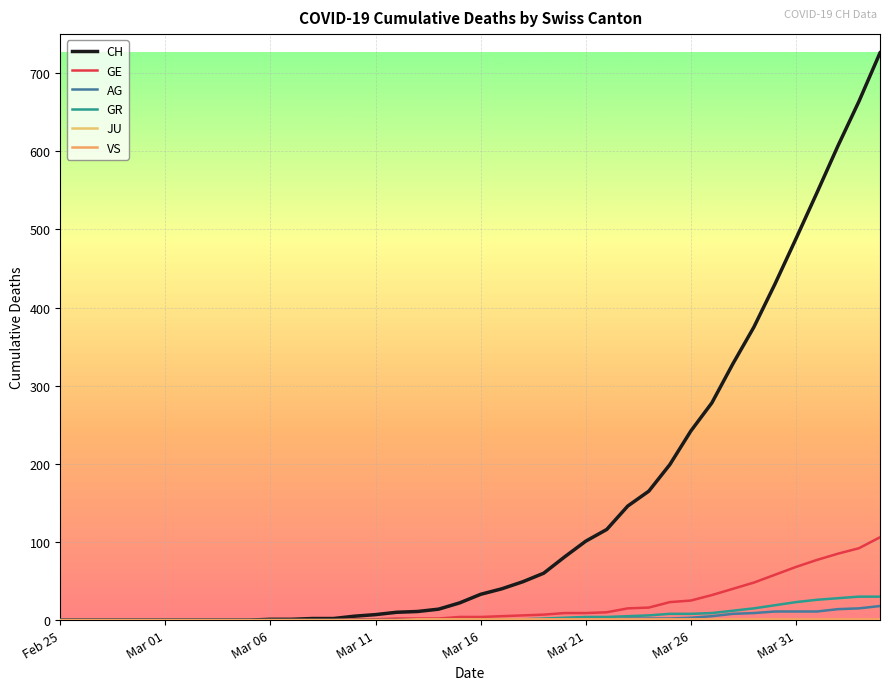

Is this an area chart (filled region under the line)?

No